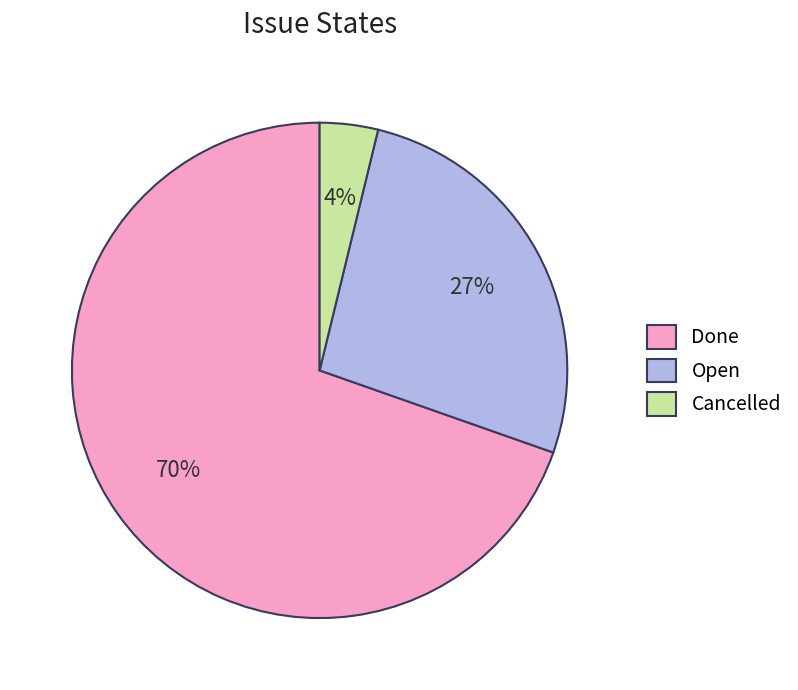

To the nearest percent, what is the difference between the Open and Done slice percentages?

43%